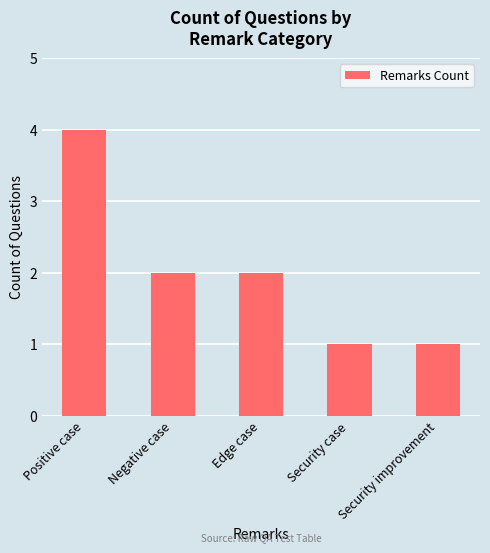

What is the label of the 2nd bar from the left?

Negative case